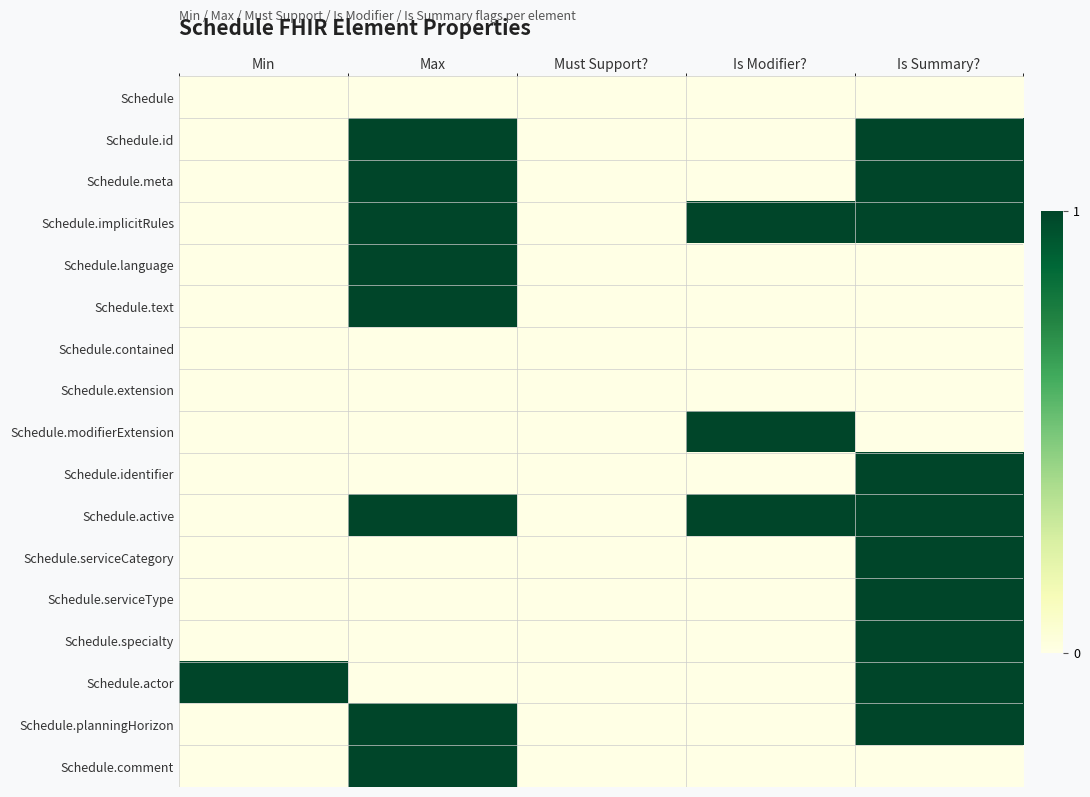

Reading left to right, extract all data points from this chart.

Schedule: Min=0	Max=0	Must Support?=0	Is Modifier?=0	Is Summary?=0
Schedule.id: Min=0	Max=1	Must Support?=0	Is Modifier?=0	Is Summary?=1
Schedule.meta: Min=0	Max=1	Must Support?=0	Is Modifier?=0	Is Summary?=1
Schedule.implicitRules: Min=0	Max=1	Must Support?=0	Is Modifier?=1	Is Summary?=1
Schedule.language: Min=0	Max=1	Must Support?=0	Is Modifier?=0	Is Summary?=0
Schedule.text: Min=0	Max=1	Must Support?=0	Is Modifier?=0	Is Summary?=0
Schedule.contained: Min=0	Max=0	Must Support?=0	Is Modifier?=0	Is Summary?=0
Schedule.extension: Min=0	Max=0	Must Support?=0	Is Modifier?=0	Is Summary?=0
Schedule.modifierExtension: Min=0	Max=0	Must Support?=0	Is Modifier?=1	Is Summary?=0
Schedule.identifier: Min=0	Max=0	Must Support?=0	Is Modifier?=0	Is Summary?=1
Schedule.active: Min=0	Max=1	Must Support?=0	Is Modifier?=1	Is Summary?=1
Schedule.serviceCategory: Min=0	Max=0	Must Support?=0	Is Modifier?=0	Is Summary?=1
Schedule.serviceType: Min=0	Max=0	Must Support?=0	Is Modifier?=0	Is Summary?=1
Schedule.specialty: Min=0	Max=0	Must Support?=0	Is Modifier?=0	Is Summary?=1
Schedule.actor: Min=1	Max=0	Must Support?=0	Is Modifier?=0	Is Summary?=1
Schedule.planningHorizon: Min=0	Max=1	Must Support?=0	Is Modifier?=0	Is Summary?=1
Schedule.comment: Min=0	Max=1	Must Support?=0	Is Modifier?=0	Is Summary?=0